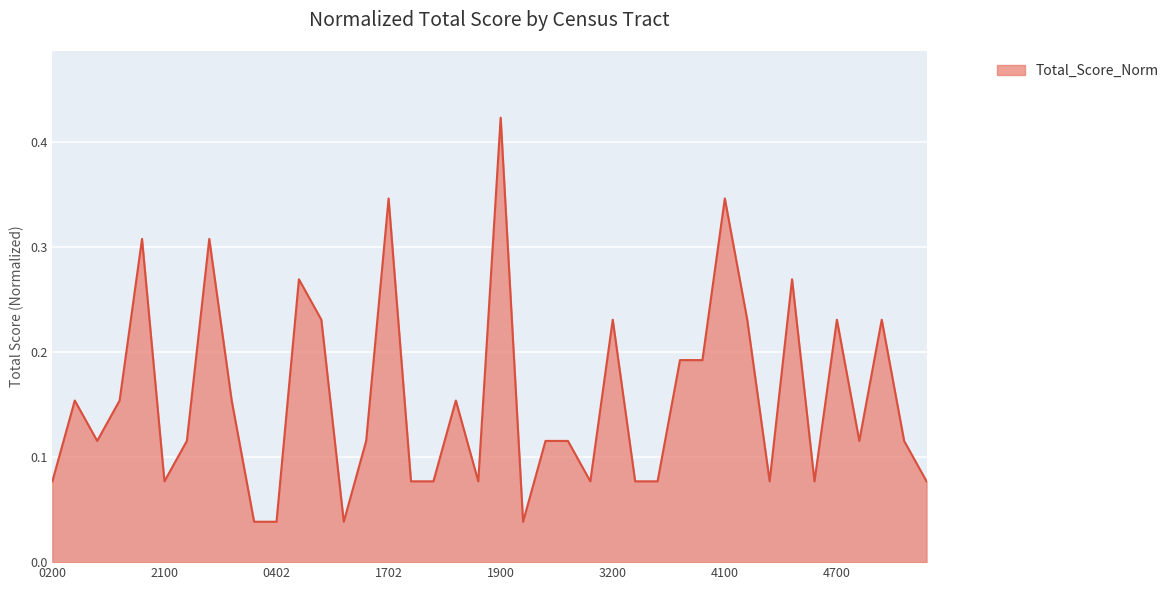

What is the label of the 6th point from the left?

2100